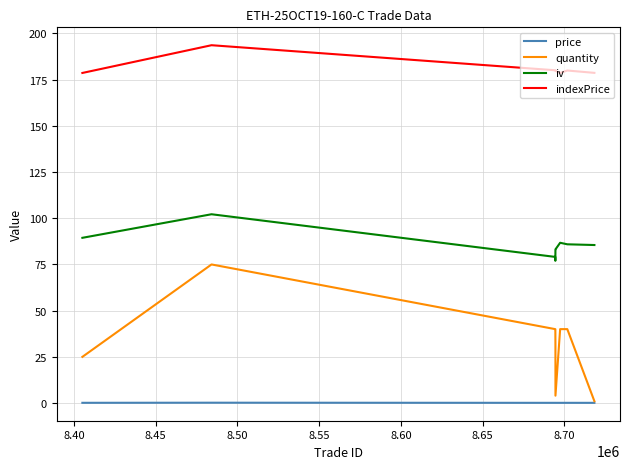

What is the maximum value shown in the chart?

193.6